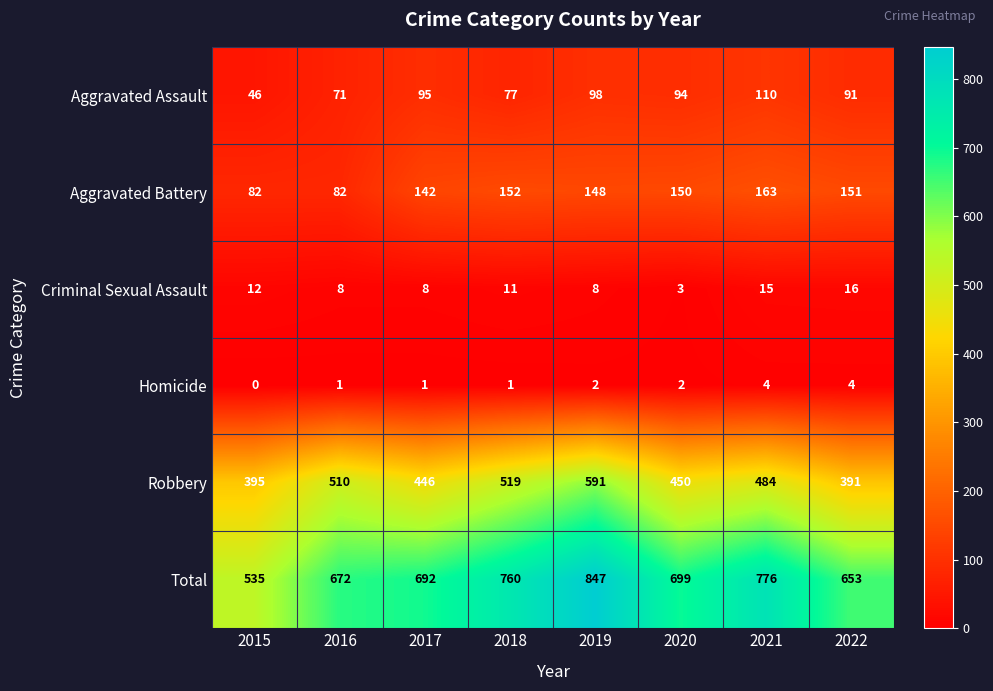

How many values in the Total series are below 699?

4